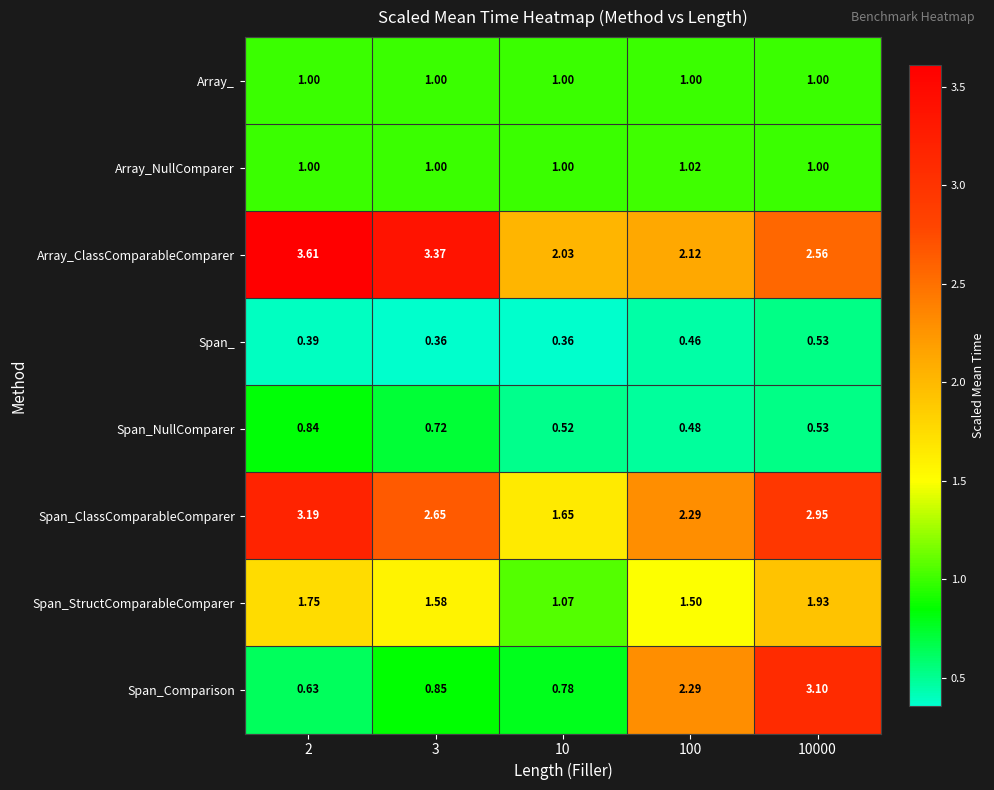

Which series has the largest range (max minus min)?

Span_Comparison